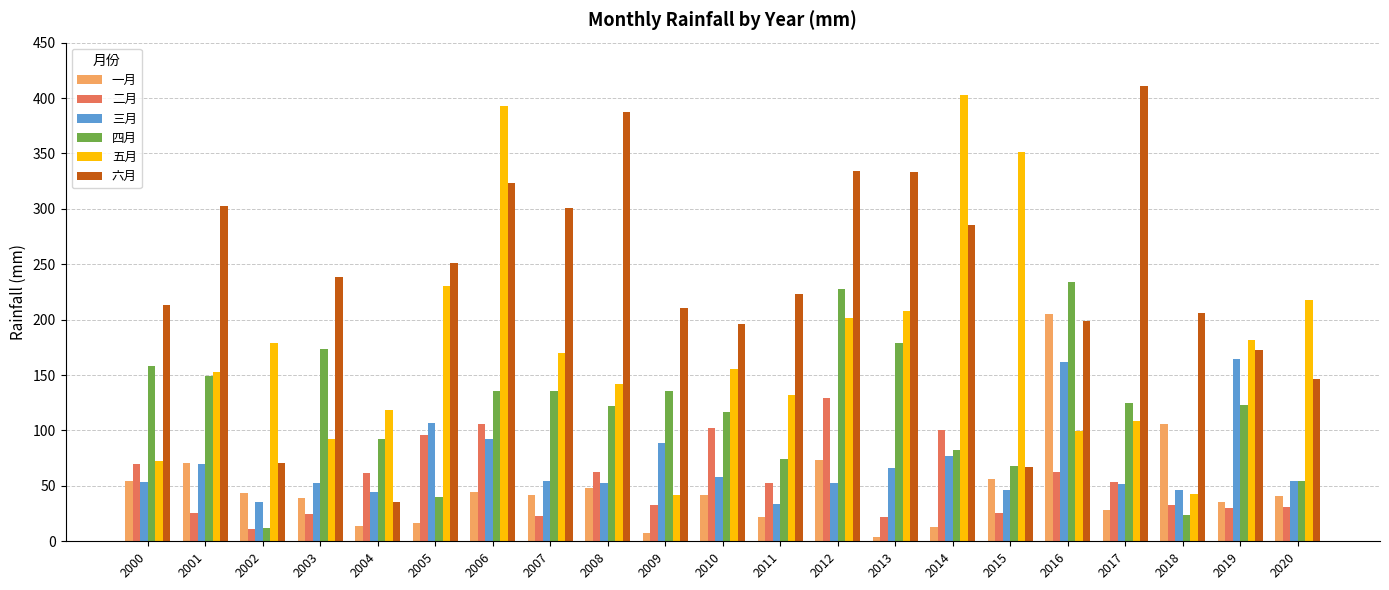

At how many categories does at least one series exceed 13?

21